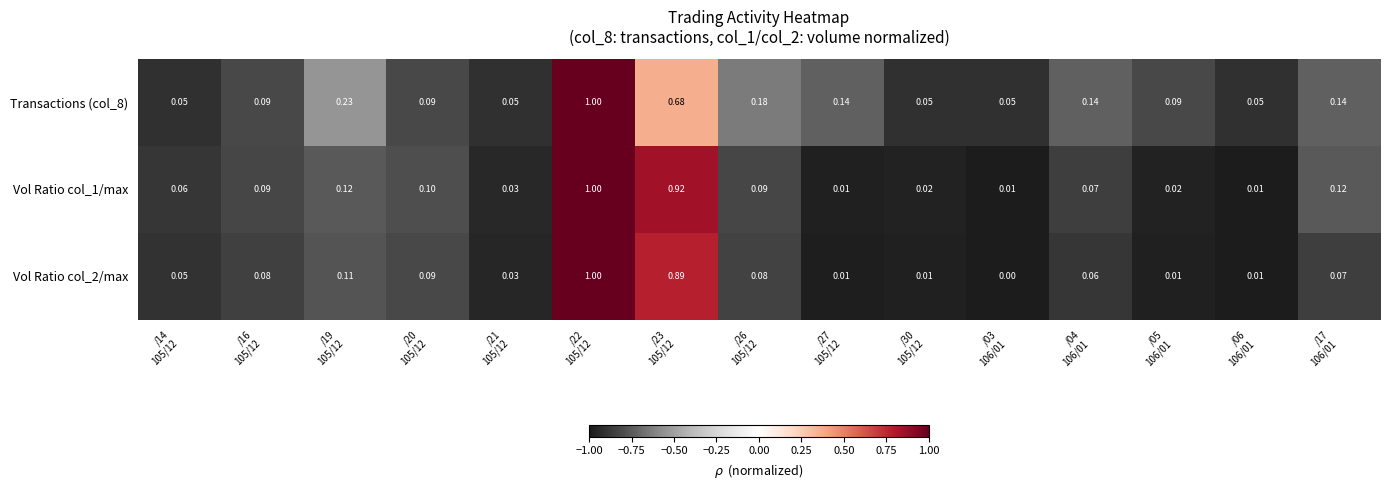

How many series are shown in this chart?

3